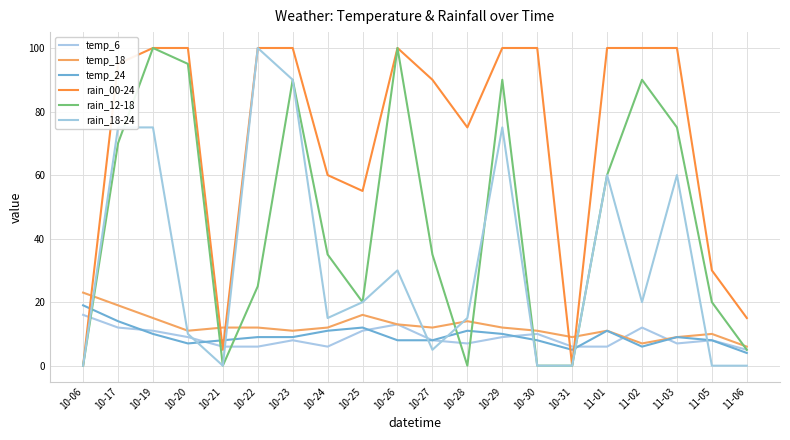

Which has a higher value, 10-06 or 10-31?

10-06